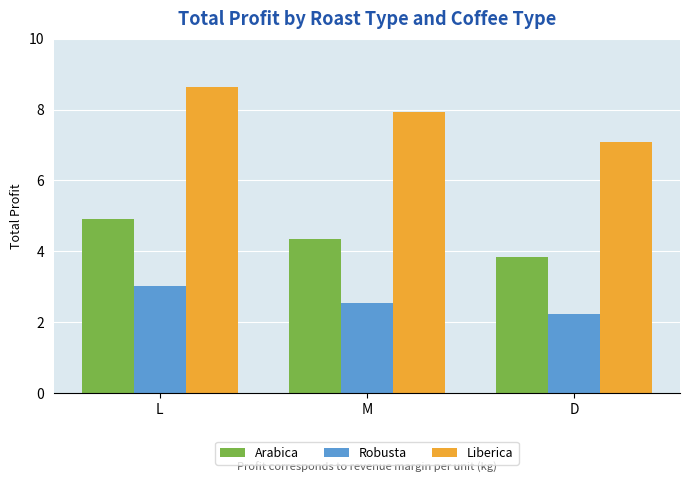

How many bars are there in total?

9